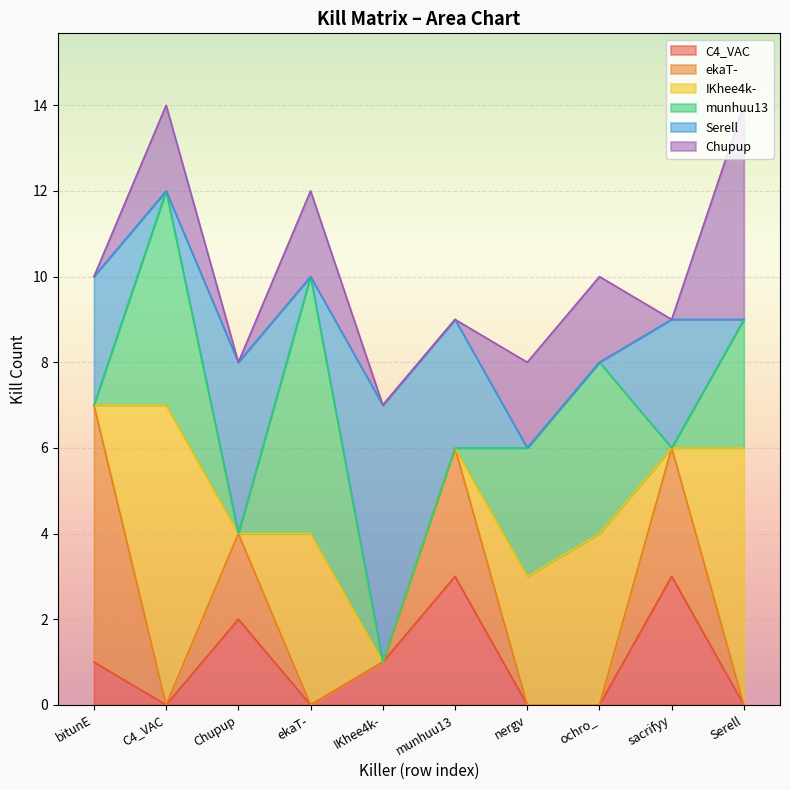

Reading right to left, transcribe all the data shown in this chart.

C4_VAC: Serell=0	sacrifyy=3	ochro_=0	nergv=0	munhuu13=3	IKhee4k-=1	ekaT-=0	Chupup=2	C4_VAC=0	bitunE=1
ekaT-: Serell=0	sacrifyy=3	ochro_=0	nergv=0	munhuu13=3	IKhee4k-=0	ekaT-=0	Chupup=2	C4_VAC=0	bitunE=6
IKhee4k-: Serell=6	sacrifyy=0	ochro_=4	nergv=3	munhuu13=0	IKhee4k-=0	ekaT-=4	Chupup=0	C4_VAC=7	bitunE=0
munhuu13: Serell=3	sacrifyy=0	ochro_=4	nergv=3	munhuu13=0	IKhee4k-=0	ekaT-=6	Chupup=0	C4_VAC=5	bitunE=0
Serell: Serell=0	sacrifyy=3	ochro_=0	nergv=0	munhuu13=3	IKhee4k-=6	ekaT-=0	Chupup=4	C4_VAC=0	bitunE=3
Chupup: Serell=5	sacrifyy=0	ochro_=2	nergv=2	munhuu13=0	IKhee4k-=0	ekaT-=2	Chupup=0	C4_VAC=2	bitunE=0